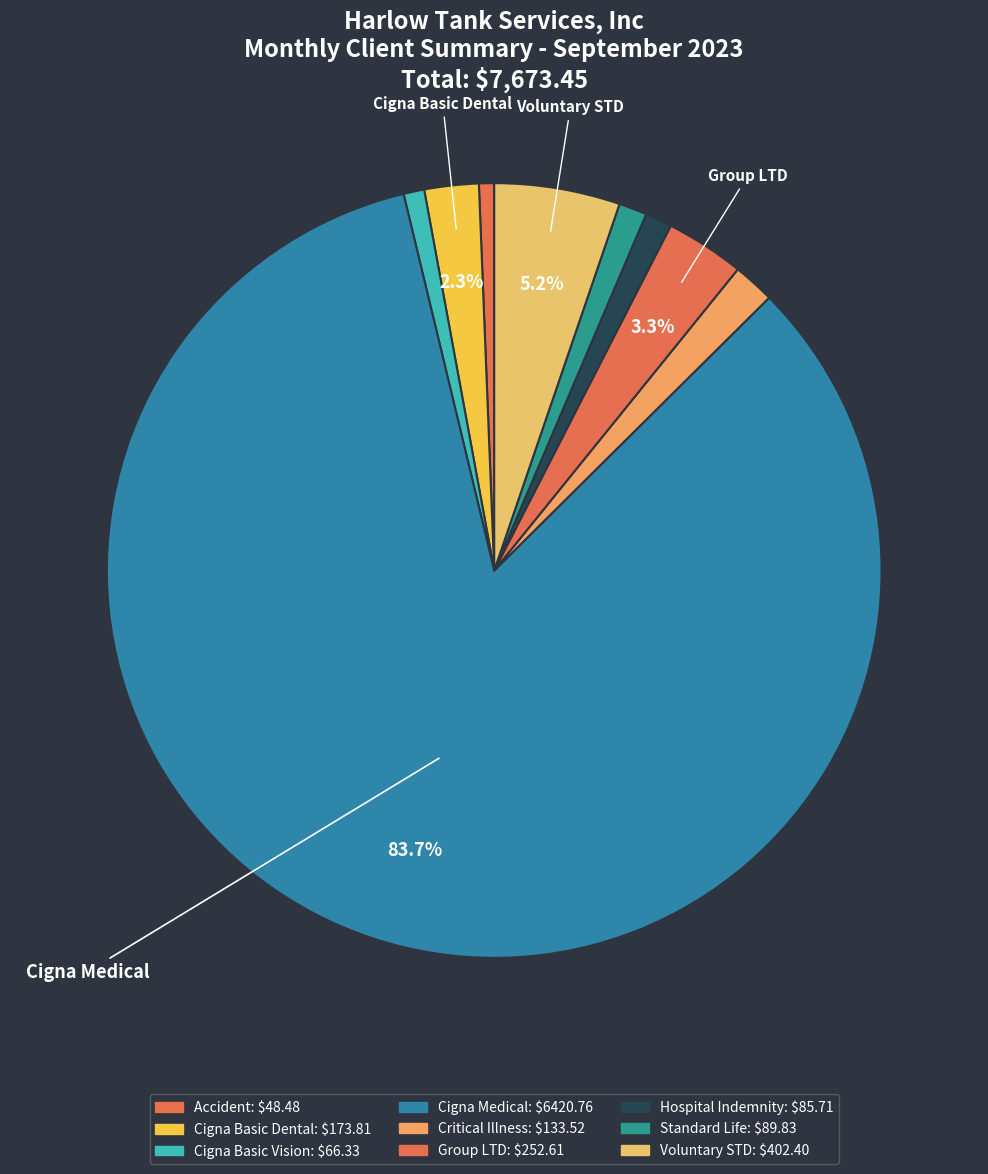

How many segments does this pie chart have?

9